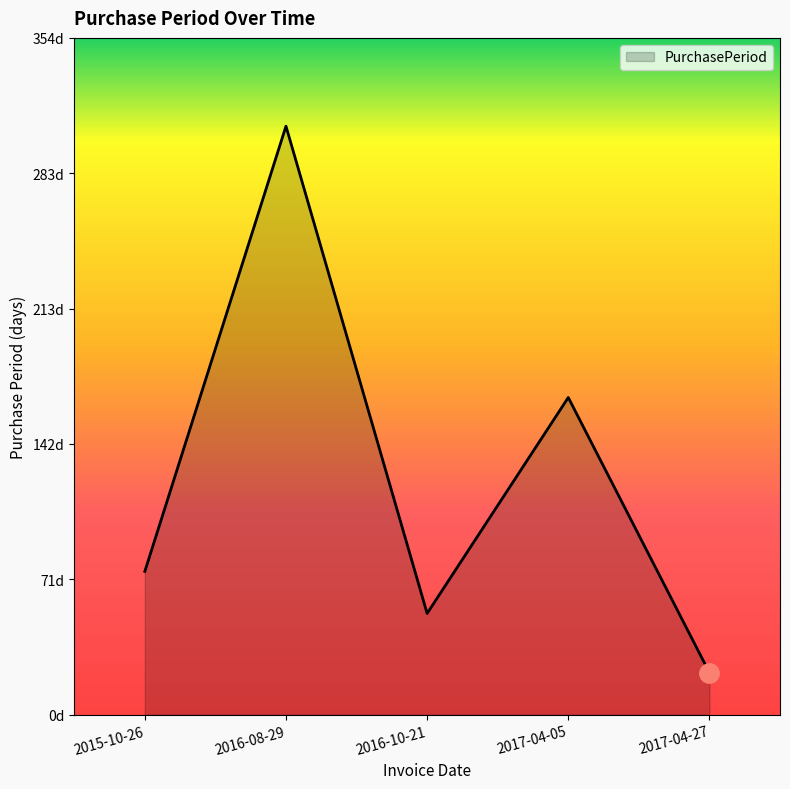

What is the change in value from 2016-10-21 to 2017-04-27?

-31